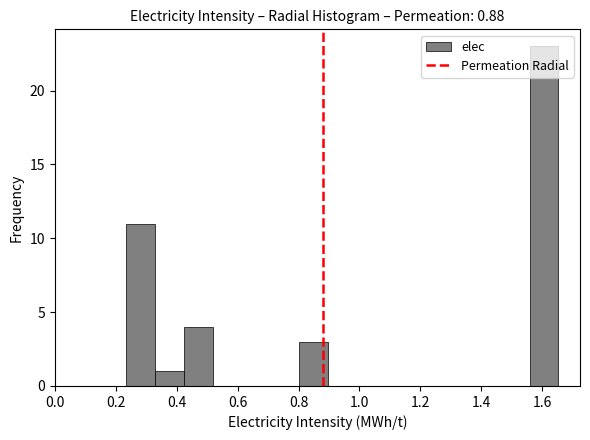

Over which range of the x-axis is the bar tallest?

1.56 to 1.66